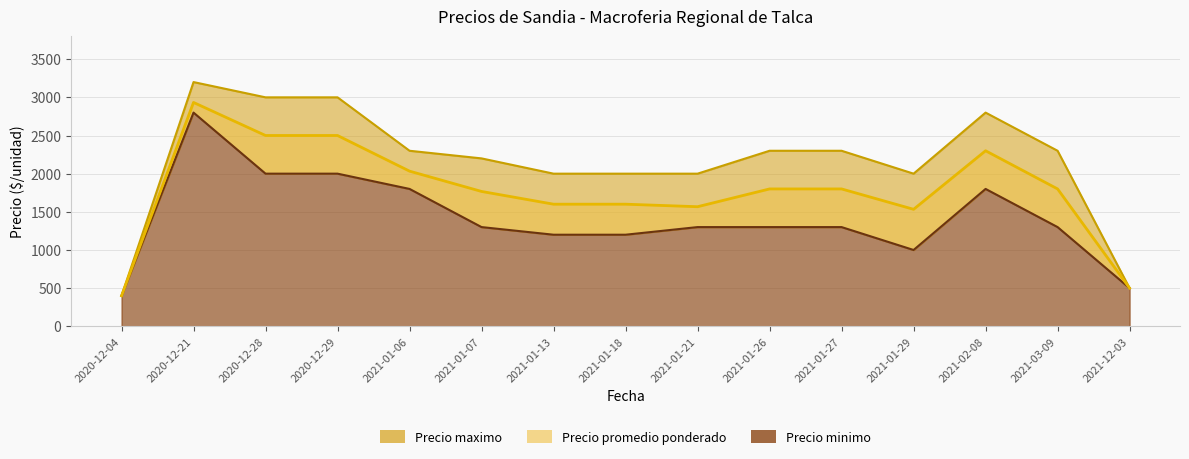

How many data points does each series have?

15